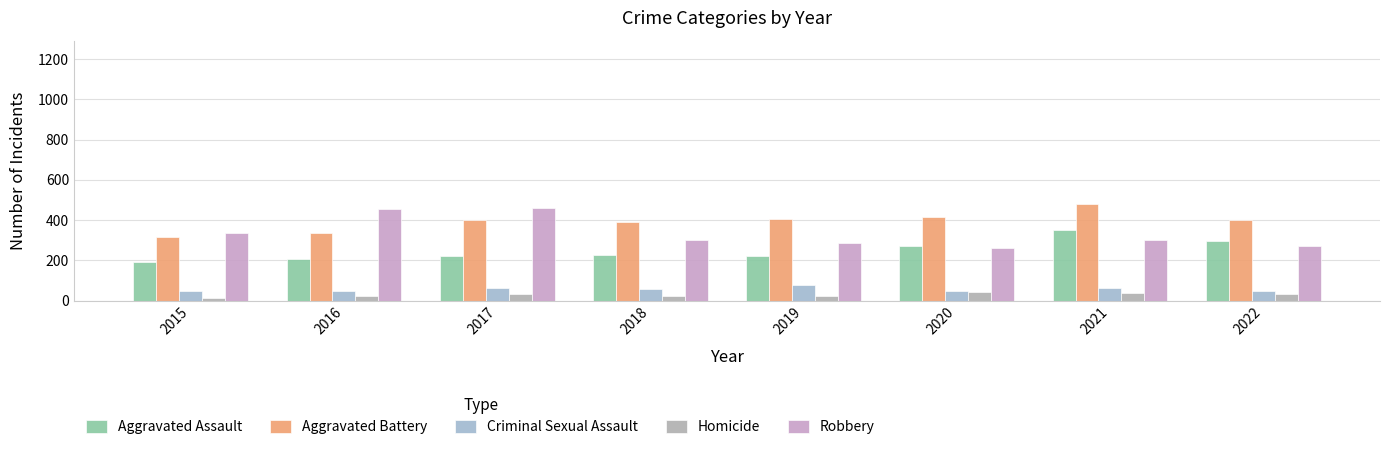

What is the value of the Aggravated Assault bar at the 3rd from the left?

224